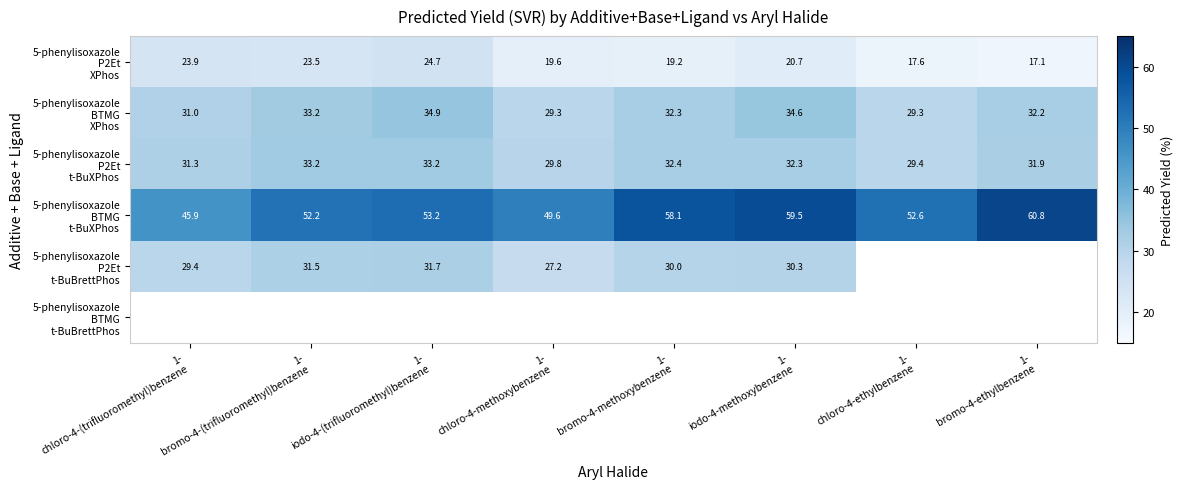

Which series has the widest spread of values?

5-phenylisoxazole BTMG t-BuXPhos